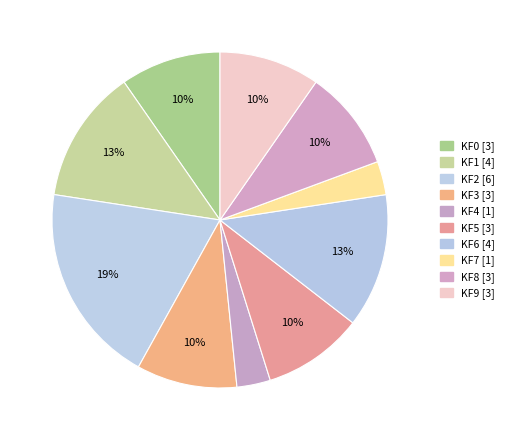

Count the number of slices in the pie.

10